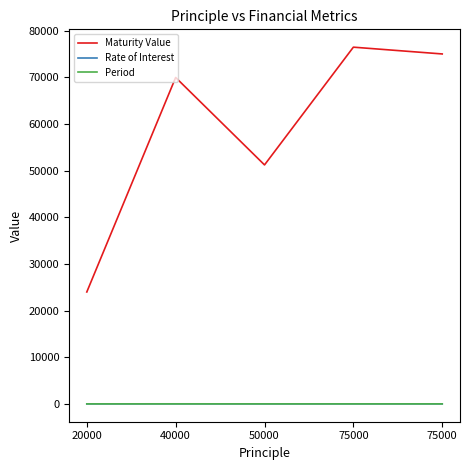

Count the Rate of Interest values in the range 10 to 12.

4